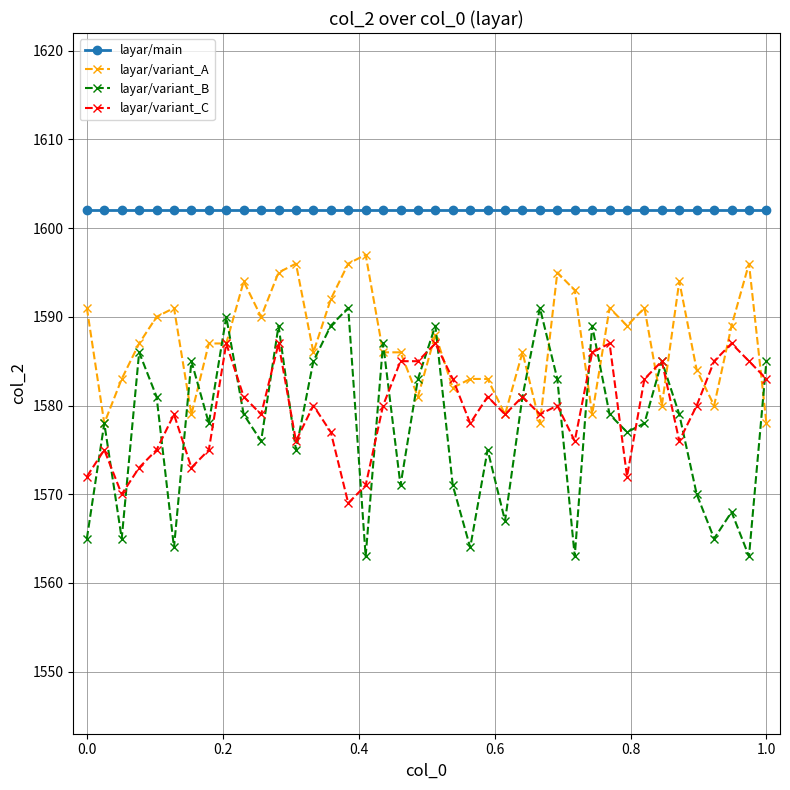

Reading right to left, extract all data points from this chart.

layar/main: 1602	1602	1602	1602	1602	1602	1602	1602	1602	1602	1602	1602	1602	1602	1602	1602	1602	1602	1602	1602	1602	1602	1602	1602	1602	1602	1602	1602	1602	1602	1602	1602	1602	1602	1602	1602	1602	1602	1602	1602
layar/variant_A: 1578	1596	1589	1580	1584	1594	1580	1591	1589	1591	1579	1593	1595	1578	1586	1579	1583	1583	1582	1588	1581	1586	1586	1597	1596	1592	1586	1596	1595	1590	1594	1587	1587	1579	1591	1590	1587	1583	1578	1591
layar/variant_B: 1585	1563	1568	1565	1570	1579	1585	1578	1577	1579	1589	1563	1583	1591	1581	1567	1575	1564	1571	1589	1583	1571	1587	1563	1591	1589	1585	1575	1589	1576	1579	1590	1578	1585	1564	1581	1586	1565	1578	1565
layar/variant_C: 1583	1585	1587	1585	1580	1576	1585	1583	1572	1587	1586	1576	1580	1579	1581	1579	1581	1578	1583	1587	1585	1585	1580	1571	1569	1577	1580	1576	1587	1579	1581	1587	1575	1573	1579	1575	1573	1570	1575	1572